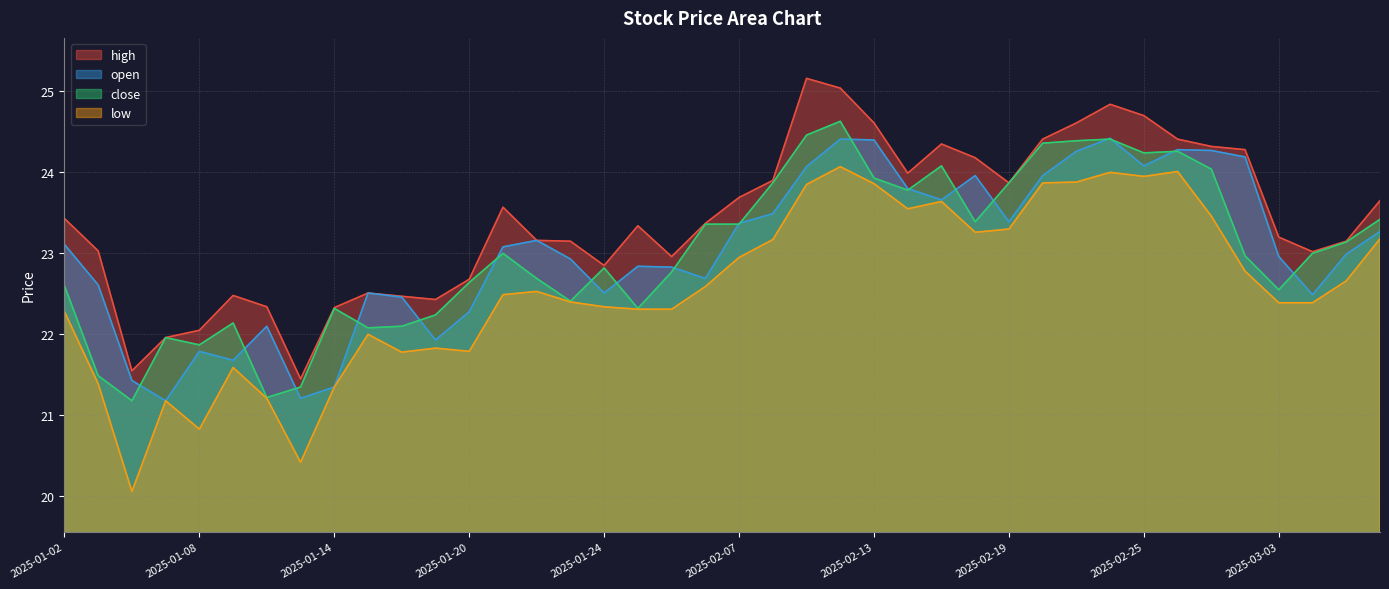

Reading left to right, extract all data points from this chart.

high: 2025-01-02=23.4	2025-01-03=23.0	2025-01-06=21.5	2025-01-07=21.9	2025-01-08=22.0	2025-01-09=22.5	2025-01-10=22.3	2025-01-13=21.4	2025-01-14=22.3	2025-01-15=22.5	2025-01-16=22.5	2025-01-17=22.4	2025-01-20=22.7	2025-01-21=23.6	2025-01-22=23.1	2025-01-23=23.1	2025-01-24=22.8	2025-01-27=23.3	2025-02-05=22.9	2025-02-06=23.4	2025-02-07=23.7	2025-02-10=23.9	2025-02-11=25.1	2025-02-12=25.0	2025-02-13=24.6	2025-02-14=24.0	2025-02-17=24.3	2025-02-18=24.2	2025-02-19=23.9	2025-02-20=24.4	2025-02-21=24.6	2025-02-24=24.8	2025-02-25=24.7	2025-02-26=24.4	2025-02-27=24.3	2025-02-28=24.3	2025-03-03=23.2	2025-03-04=23.0	2025-03-05=23.1	2025-03-06=23.6
open: 2025-01-02=23.1	2025-01-03=22.6	2025-01-06=21.4	2025-01-07=21.2	2025-01-08=21.8	2025-01-09=21.7	2025-01-10=22.1	2025-01-13=21.2	2025-01-14=21.3	2025-01-15=22.5	2025-01-16=22.4	2025-01-17=21.9	2025-01-20=22.3	2025-01-21=23.1	2025-01-22=23.1	2025-01-23=22.9	2025-01-24=22.5	2025-01-27=22.8	2025-02-05=22.8	2025-02-06=22.7	2025-02-07=23.4	2025-02-10=23.5	2025-02-11=24.1	2025-02-12=24.4	2025-02-13=24.4	2025-02-14=23.8	2025-02-17=23.6	2025-02-18=23.9	2025-02-19=23.4	2025-02-20=23.9	2025-02-21=24.2	2025-02-24=24.4	2025-02-25=24.1	2025-02-26=24.3	2025-02-27=24.3	2025-02-28=24.2	2025-03-03=22.9	2025-03-04=22.5	2025-03-05=23.0	2025-03-06=23.3
close: 2025-01-02=22.6	2025-01-03=21.5	2025-01-06=21.2	2025-01-07=21.9	2025-01-08=21.9	2025-01-09=22.1	2025-01-10=21.2	2025-01-13=21.3	2025-01-14=22.3	2025-01-15=22.1	2025-01-16=22.1	2025-01-17=22.2	2025-01-20=22.6	2025-01-21=23.0	2025-01-22=22.7	2025-01-23=22.4	2025-01-24=22.8	2025-01-27=22.3	2025-02-05=22.8	2025-02-06=23.4	2025-02-07=23.4	2025-02-10=23.9	2025-02-11=24.4	2025-02-12=24.6	2025-02-13=23.9	2025-02-14=23.8	2025-02-17=24.1	2025-02-18=23.4	2025-02-19=23.9	2025-02-20=24.4	2025-02-21=24.4	2025-02-24=24.4	2025-02-25=24.2	2025-02-26=24.2	2025-02-27=24.0	2025-02-28=23.0	2025-03-03=22.5	2025-03-04=23.0	2025-03-05=23.1	2025-03-06=23.4
low: 2025-01-02=22.3	2025-01-03=21.4	2025-01-06=20.1	2025-01-07=21.2	2025-01-08=20.8	2025-01-09=21.6	2025-01-10=21.2	2025-01-13=20.4	2025-01-14=21.3	2025-01-15=22.0	2025-01-16=21.8	2025-01-17=21.8	2025-01-20=21.8	2025-01-21=22.5	2025-01-22=22.5	2025-01-23=22.4	2025-01-24=22.3	2025-01-27=22.3	2025-02-05=22.3	2025-02-06=22.6	2025-02-07=22.9	2025-02-10=23.2	2025-02-11=23.8	2025-02-12=24.1	2025-02-13=23.9	2025-02-14=23.5	2025-02-17=23.6	2025-02-18=23.2	2025-02-19=23.3	2025-02-20=23.9	2025-02-21=23.9	2025-02-24=24.0	2025-02-25=23.9	2025-02-26=24.0	2025-02-27=23.4	2025-02-28=22.8	2025-03-03=22.4	2025-03-04=22.4	2025-03-05=22.6	2025-03-06=23.2